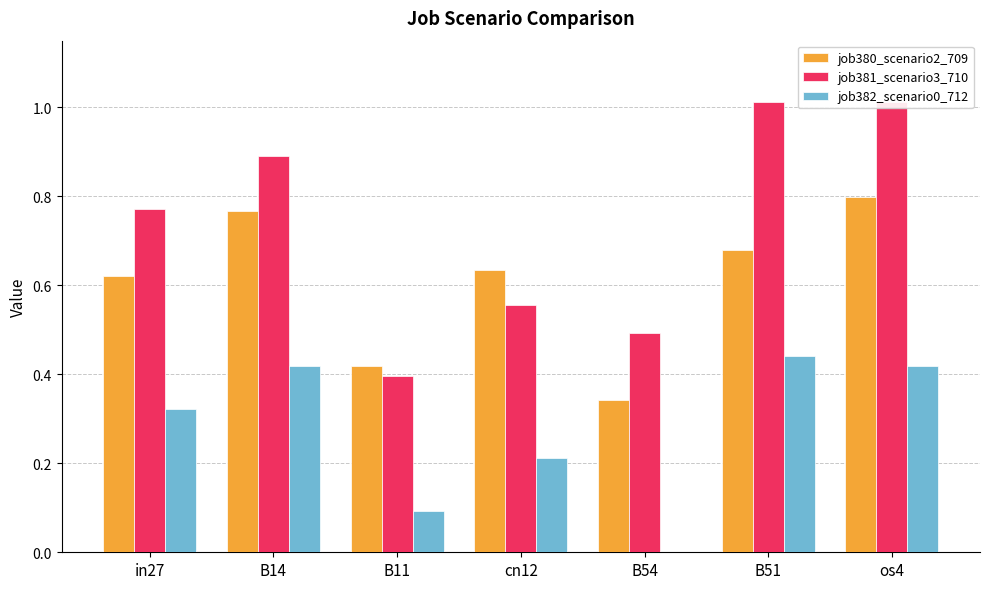

Which category has the lowest value in the job382_scenario0_712 series?

B54